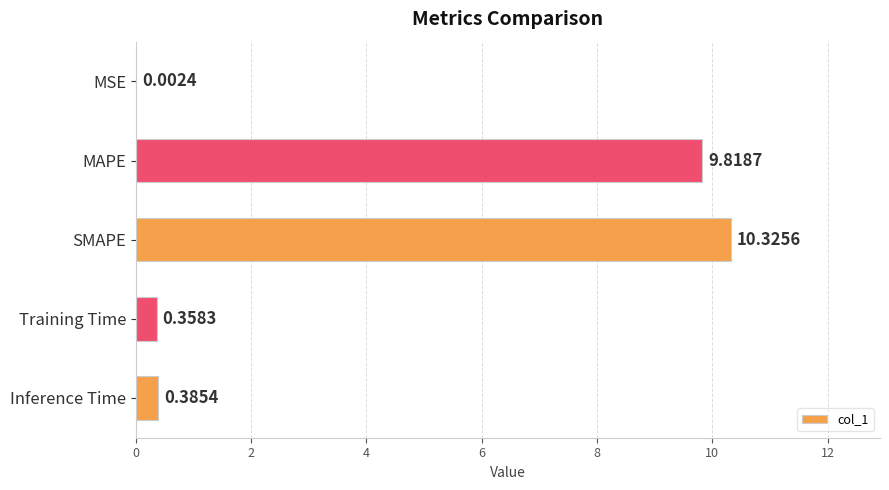

Which category has the highest value across all series?

SMAPE